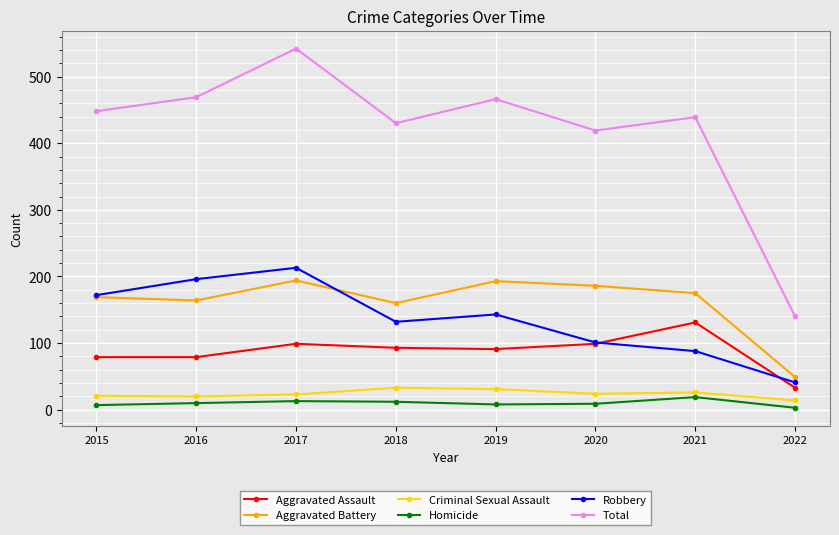

What is the spread (max minus min) of values at 2021?

420